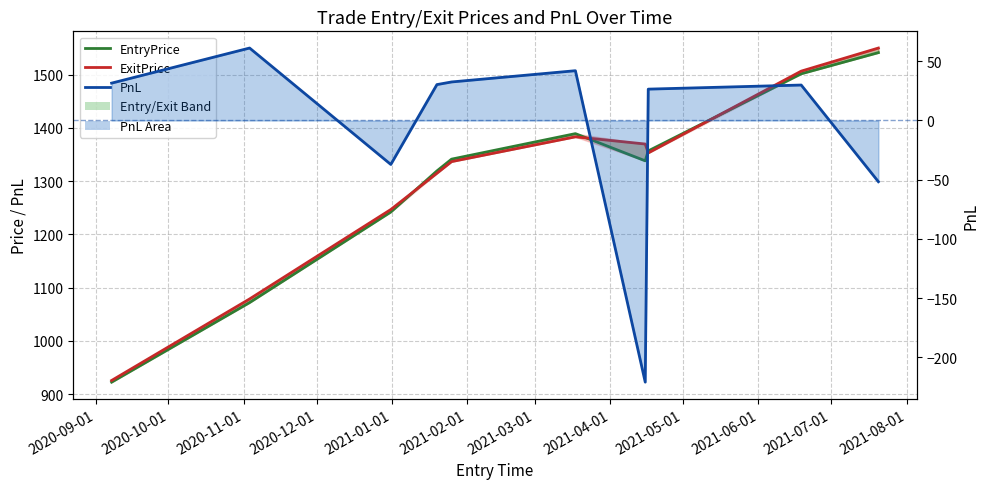

True or false: EntryPrice and PnL cross at least once.

False